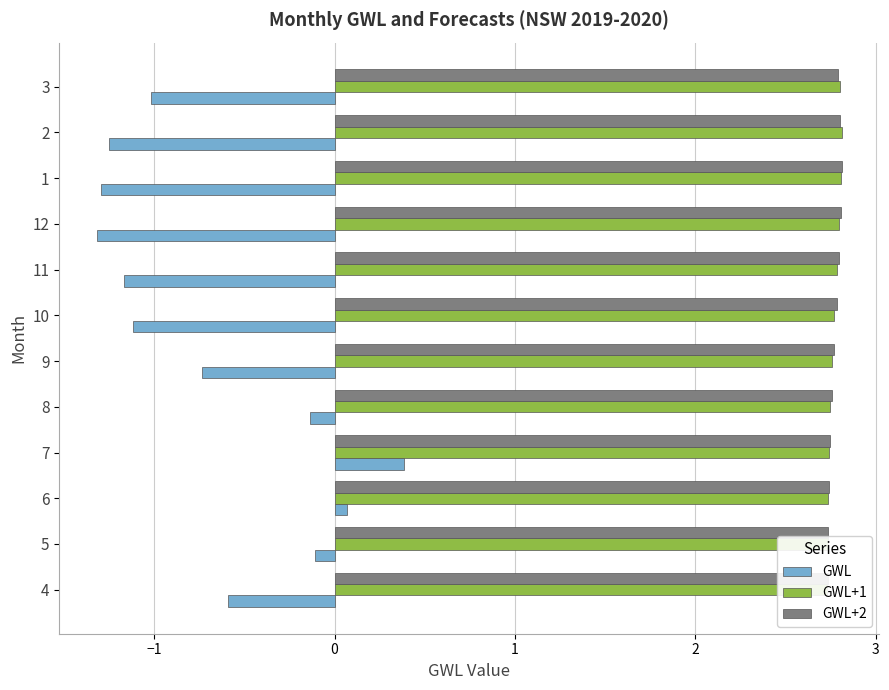

Count the number of data series in this chart.

3